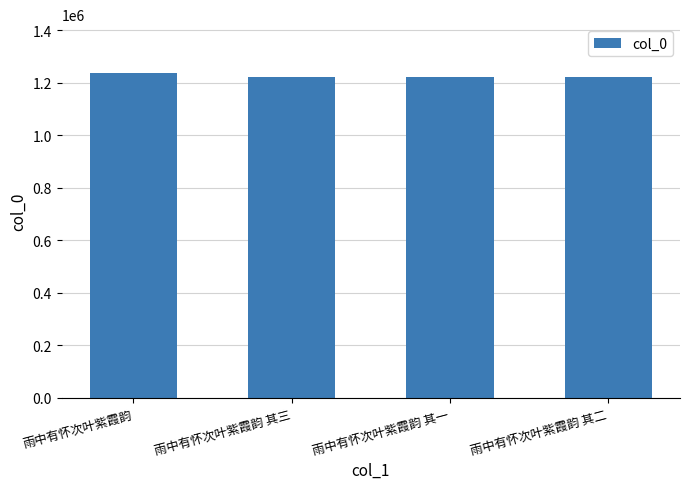

Where does the data first go above 1221558?

雨中有怀次叶紫霞韵